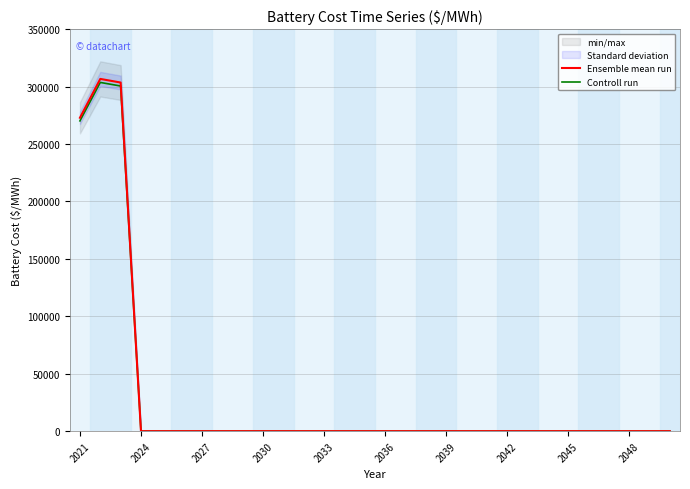

The value of Ensemble mean run at 2027 is -202416.1. True or false?

False